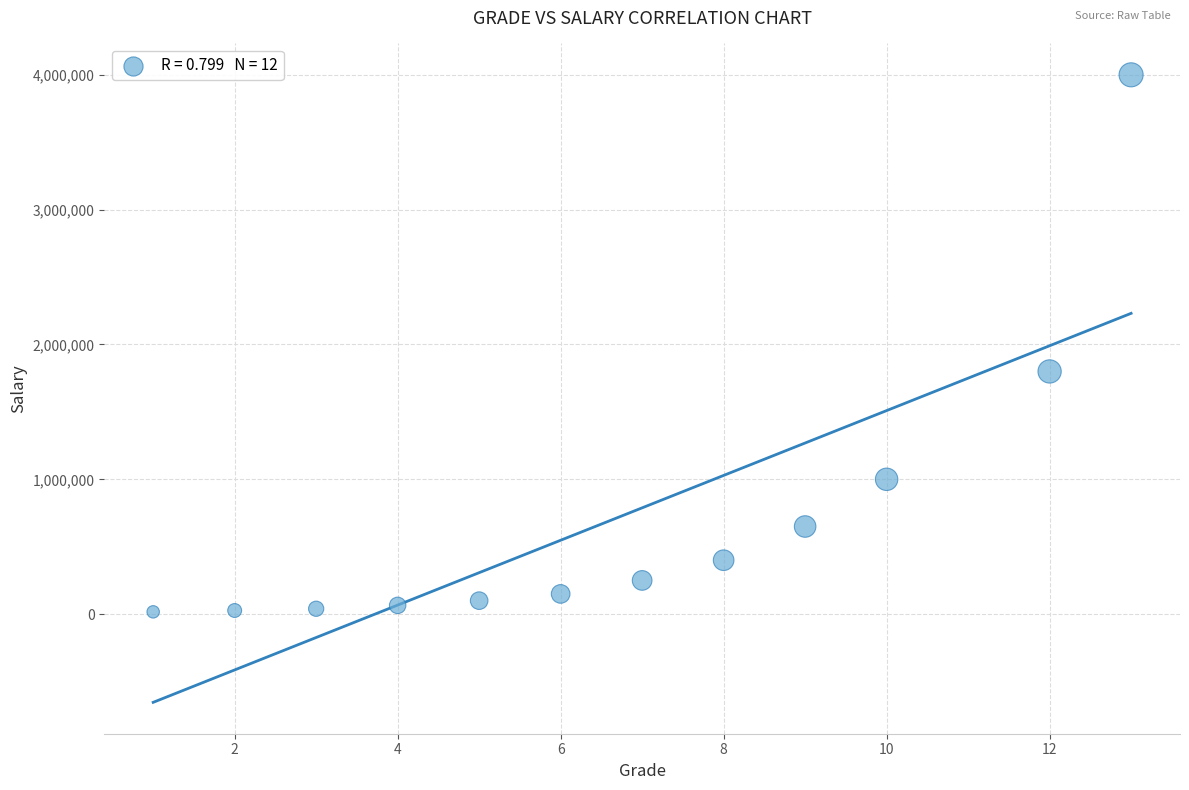

What is the average X value?

7